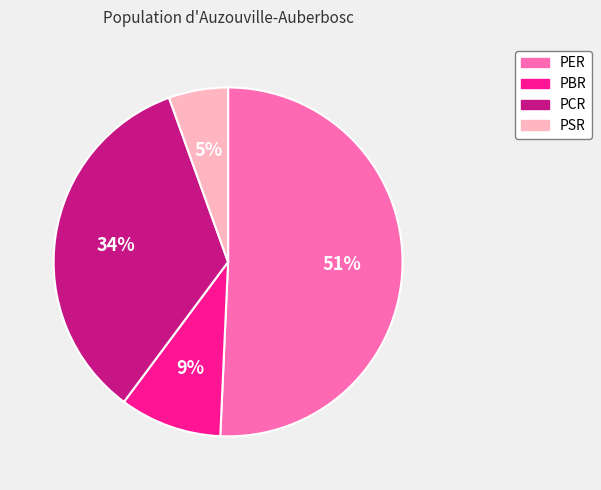

True or false: PSR accounts for 5% of the total.

True